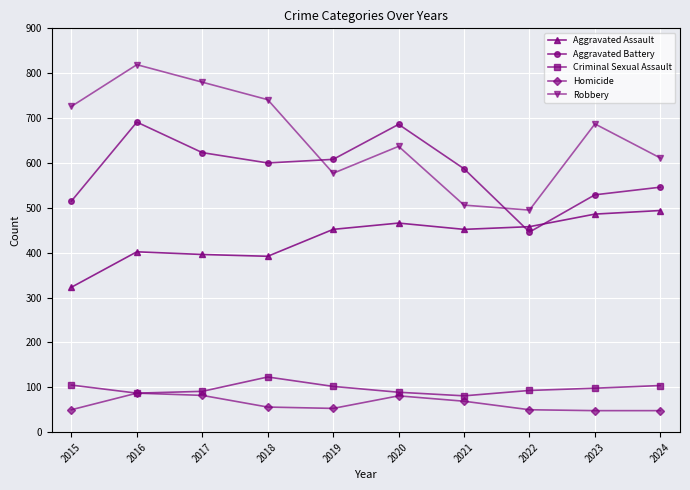

Is it true that Robbery equals 772 at 2019?

False